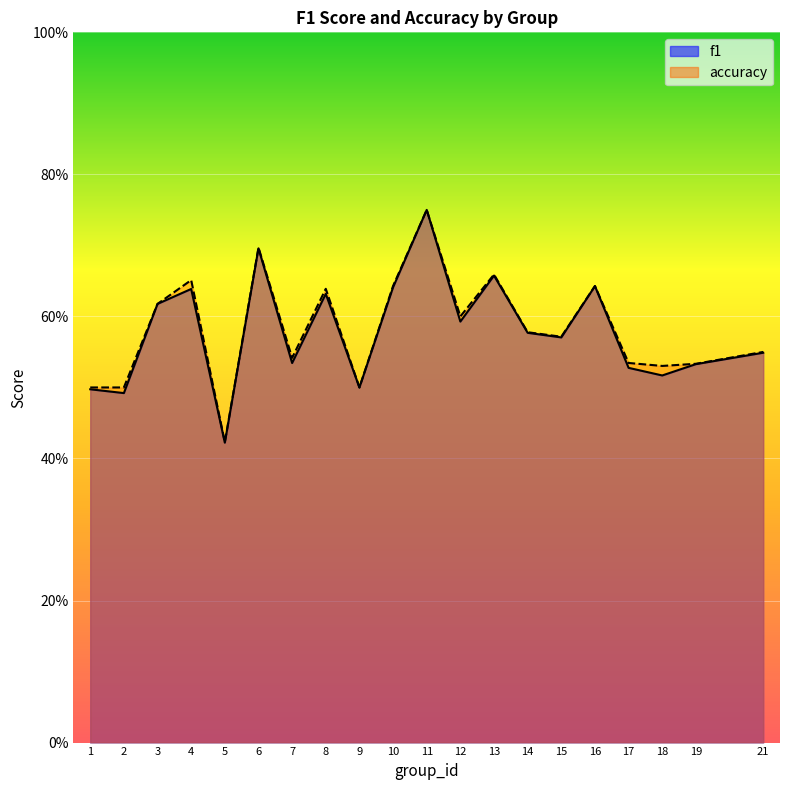

Reading left to right, transcribe all the data shown in this chart.

f1: 0.5	0.5	0.6	0.6	0.4	0.7	0.5	0.6	0.5	0.6	0.8	0.6	0.7	0.6	0.6	0.6	0.5	0.5	0.5	0.5
accuracy: 0.5	0.5	0.6	0.7	0.4	0.7	0.5	0.6	0.5	0.6	0.8	0.6	0.7	0.6	0.6	0.6	0.5	0.5	0.5	0.6